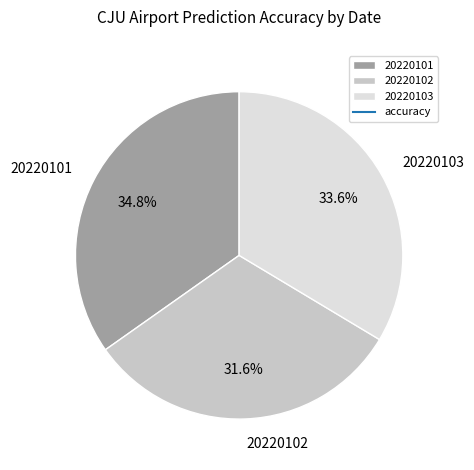

To the nearest percent, what portion does 20220102 represent?

32%